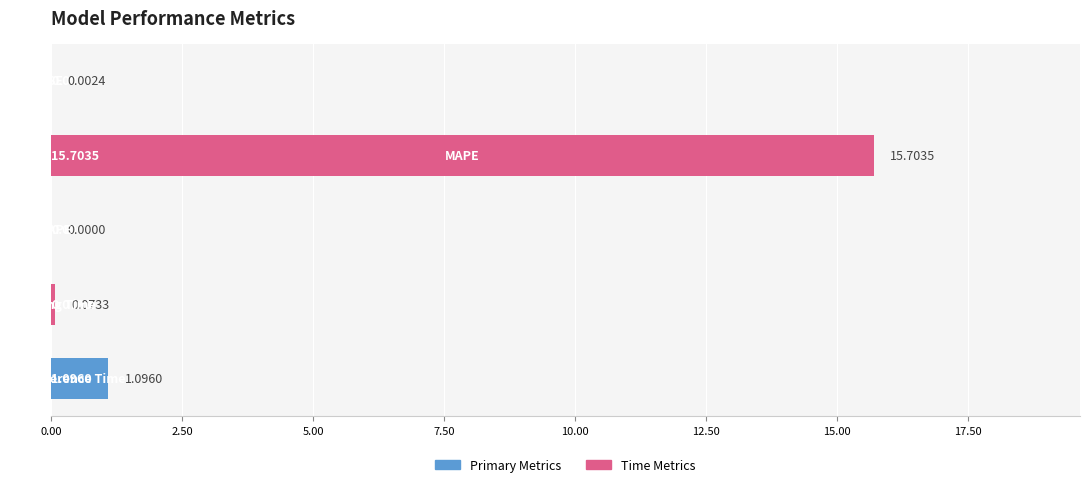

What is the average value?

3.4